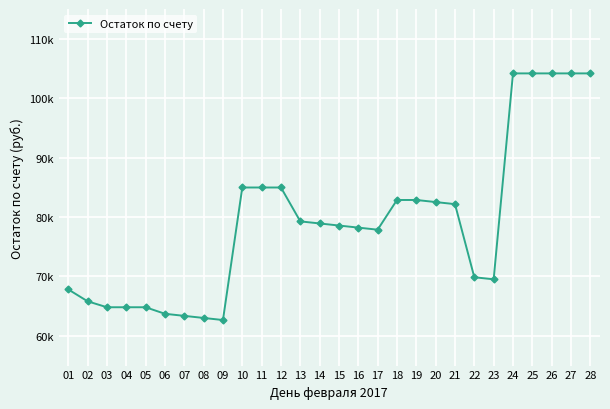

What is the approximate value at 03, to the nearest 10?

64820